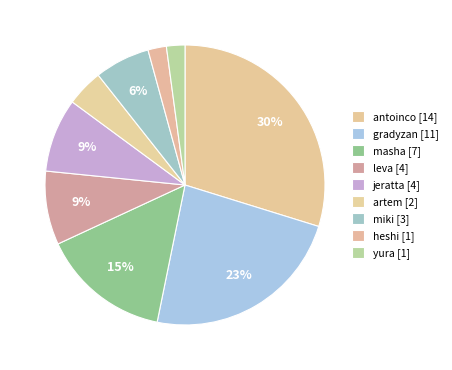

Which category has the biggest portion of the pie?

antoinco